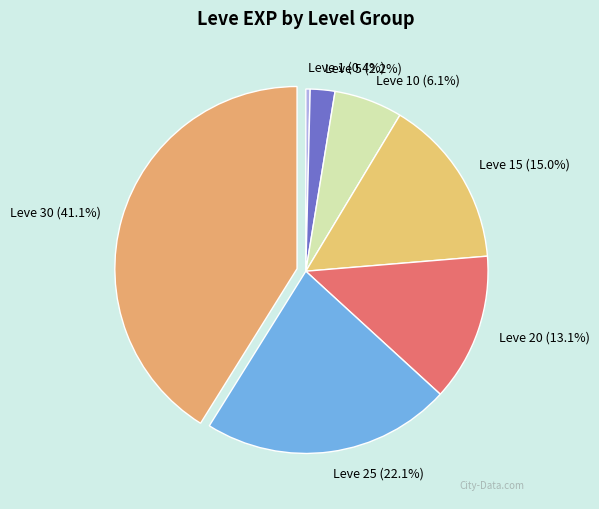

Rank the categories by value from lowest to highest.

Leve 1, Leve 5, Leve 10, Leve 20, Leve 15, Leve 25, Leve 30